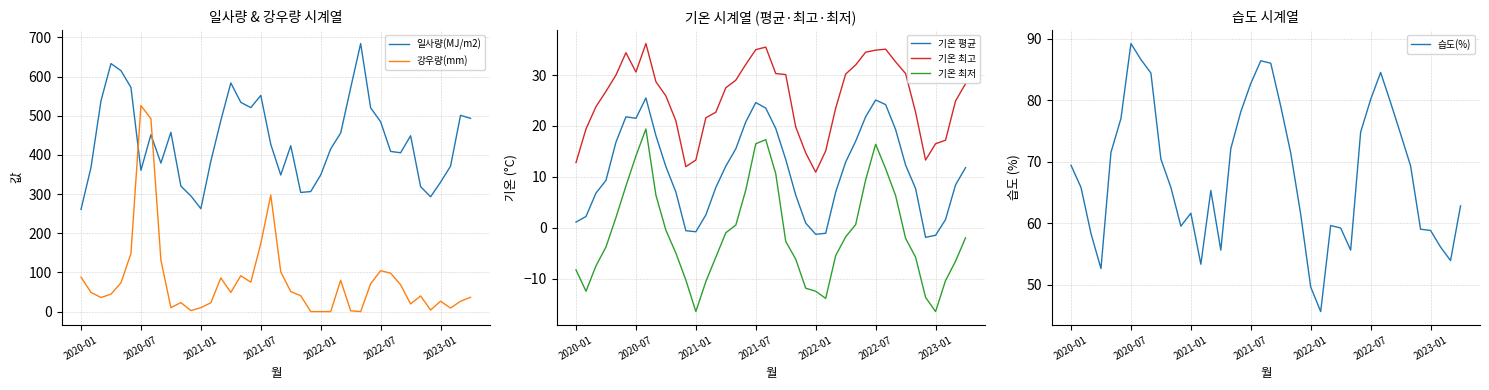

List the series in order of their peak value, lowest first.

기온 최저, 기온 평균, 기온 최고, 습도(%), 강우량(mm), 일사량(MJ/m2)